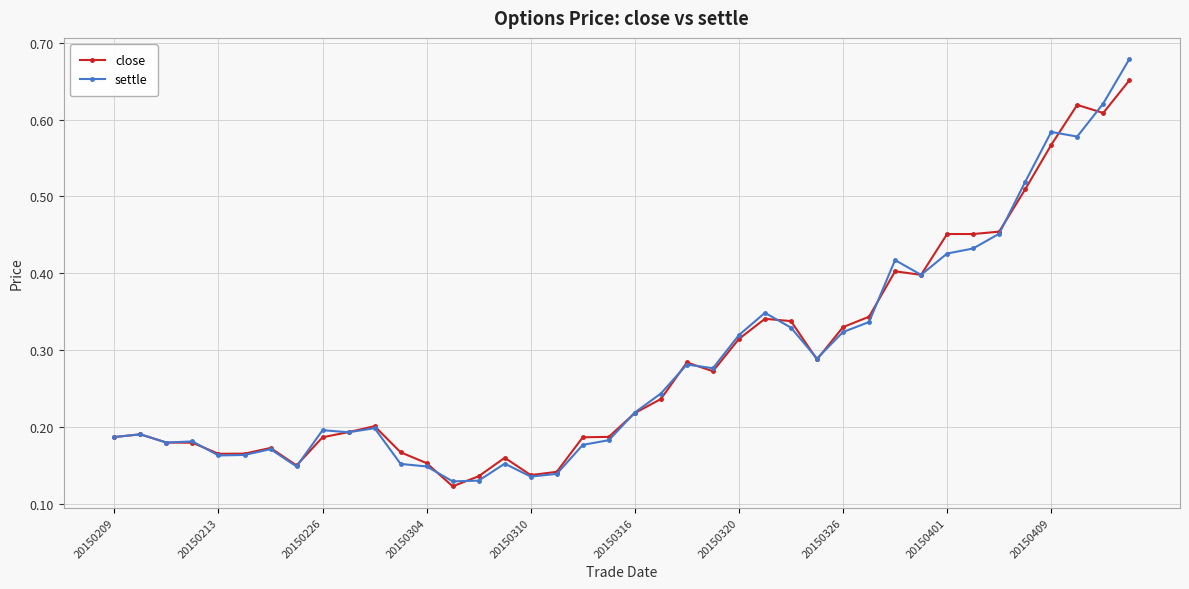

At how many categories does at least one series exceed 0?

40